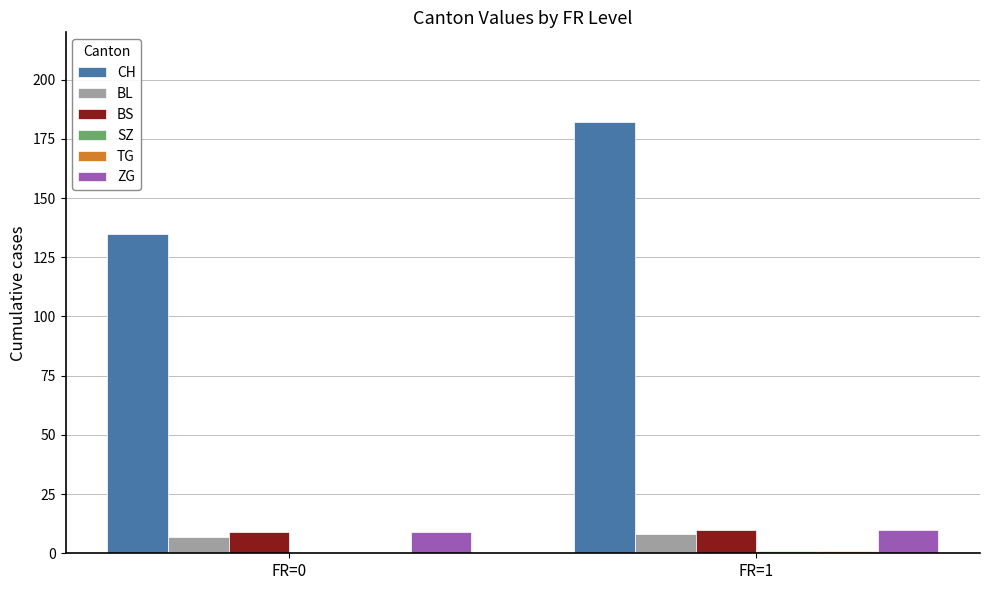

What is the sum of all BS values?

19